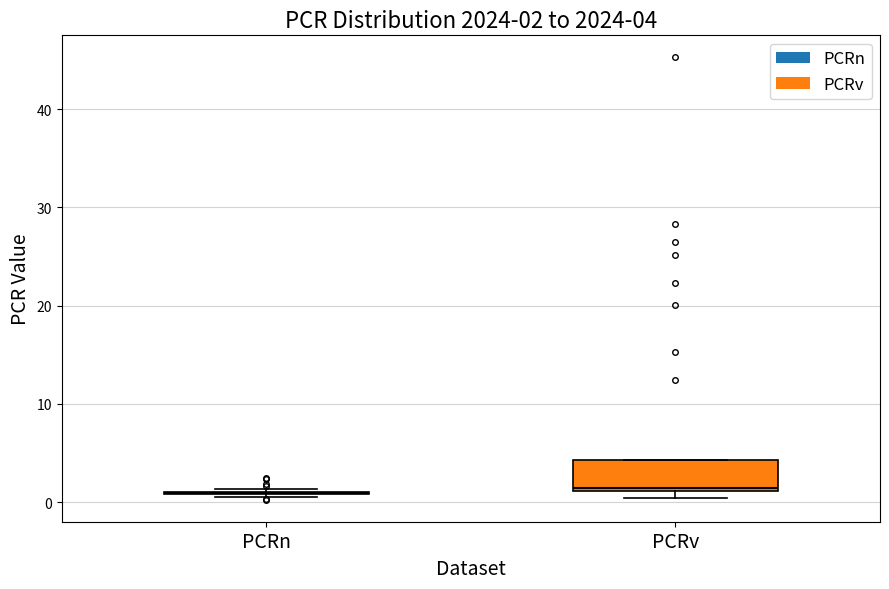

Which box is the tallest, from its lower edge to its upper edge?

PCRv